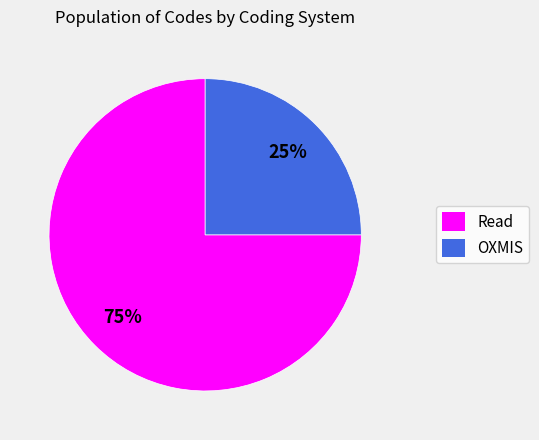

Which has a higher value, OXMIS or Read?

Read